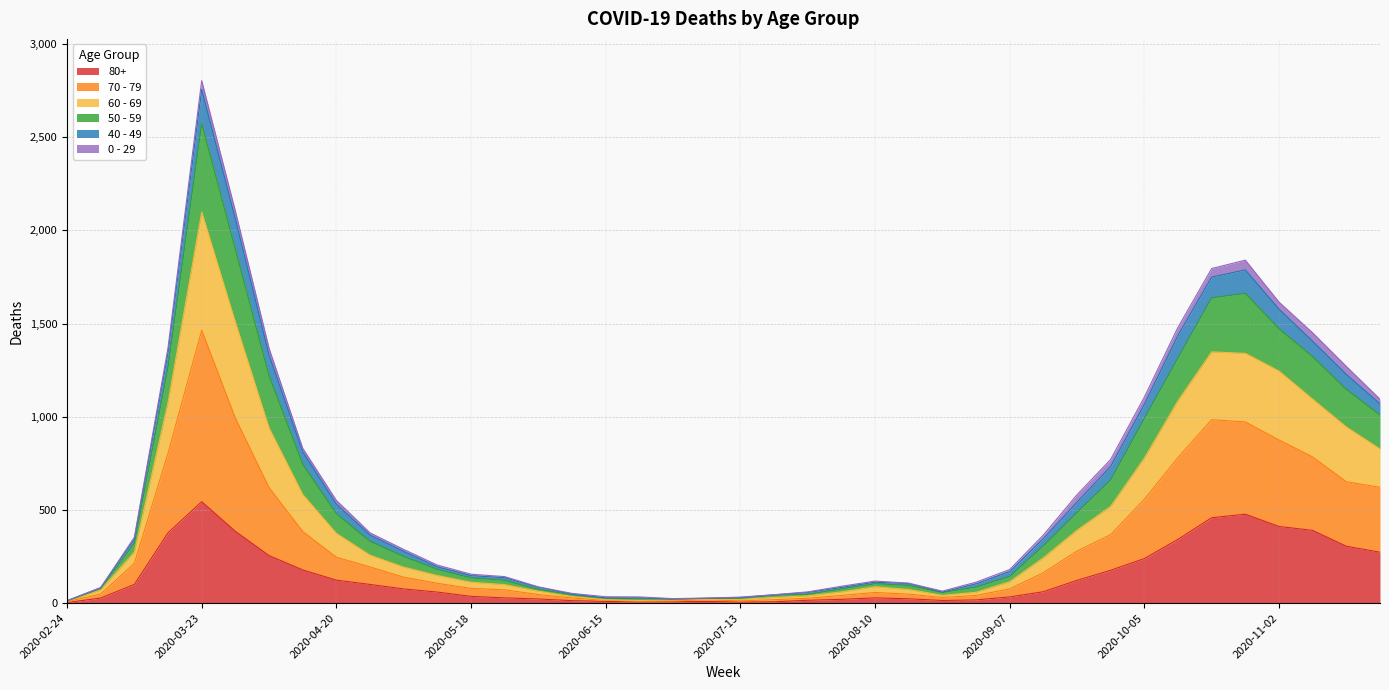

At which category is the sum across all series the highest?

2020-03-23